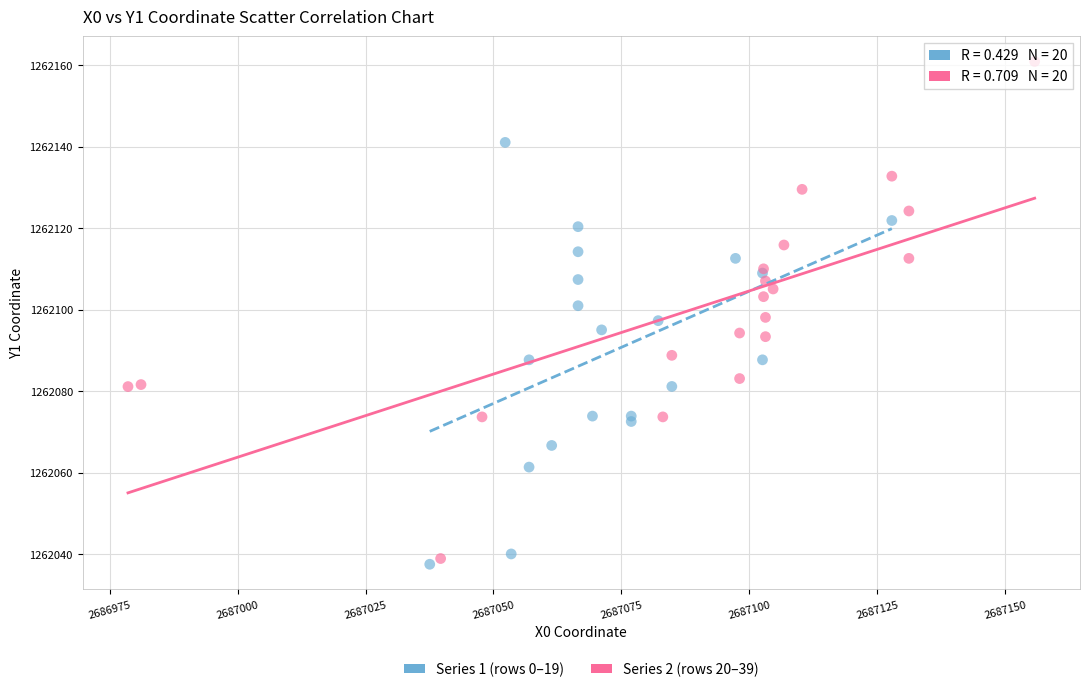

What are all the series names shown in the legend?

Series 1 (rows 0–19), Series 2 (rows 20–39)